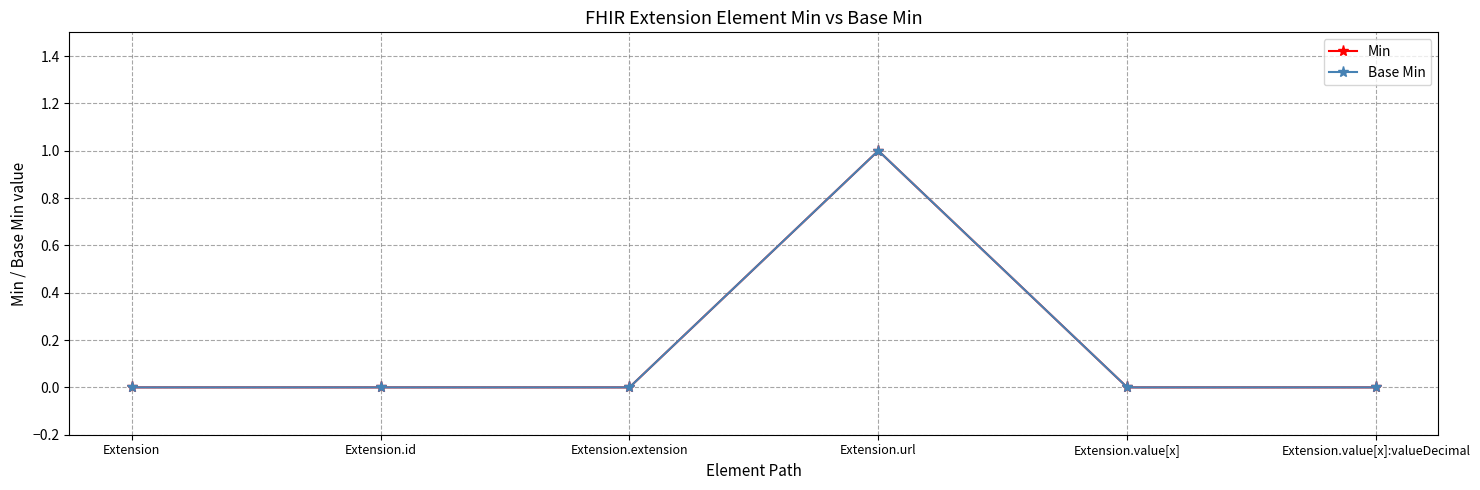

What is the label of the 3rd point from the left?

Extension.extension